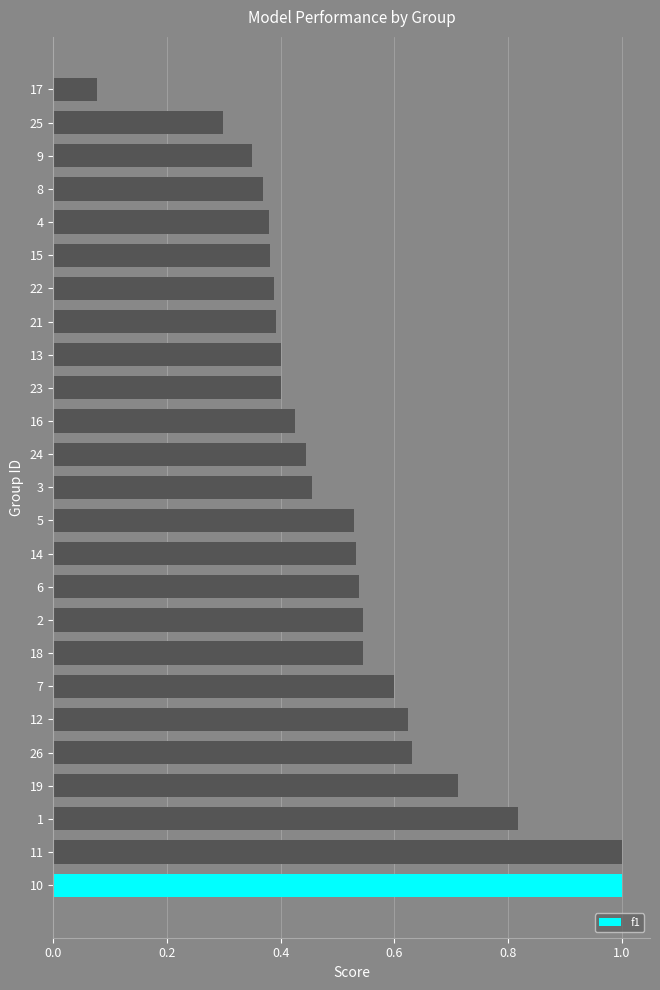

The chart shows a value of 0.4 at 22. True or false?

True